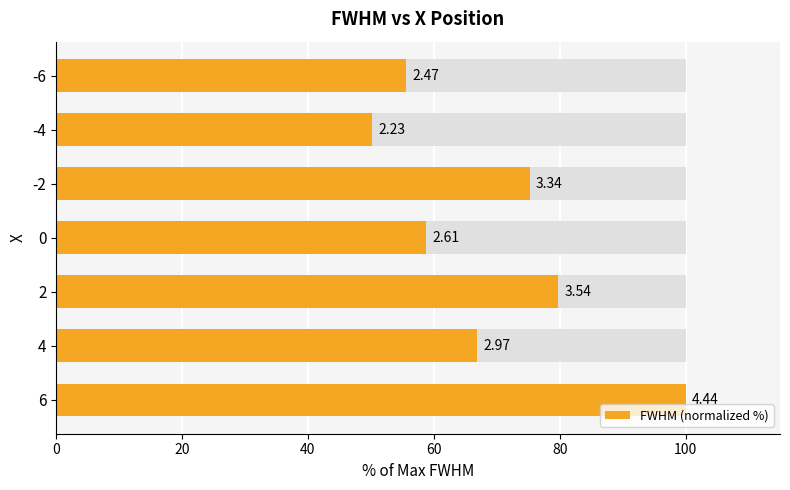

What is the sum of all values?

486.5